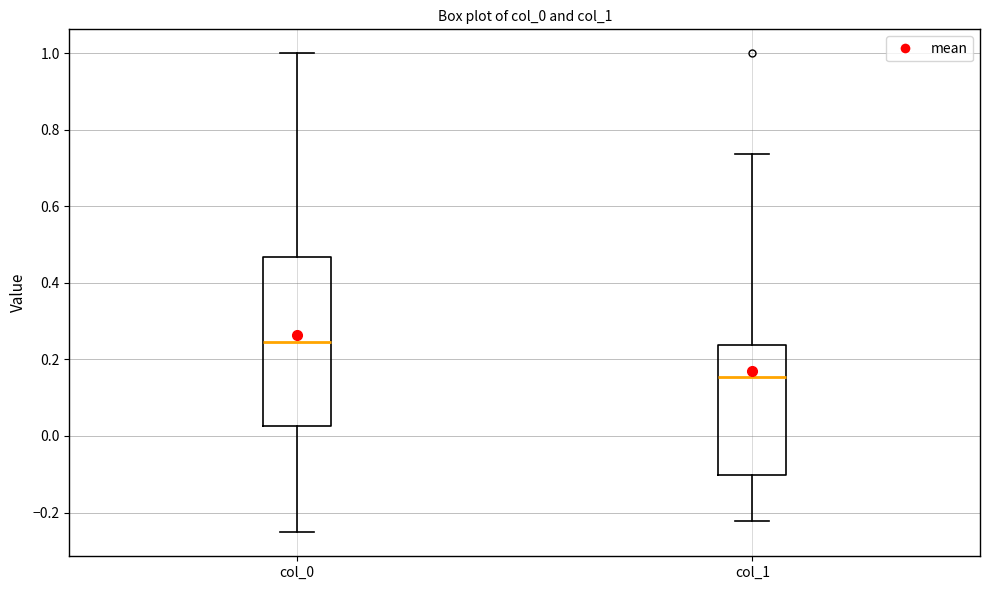

Where is the lower edge of the box for col_1 on the y-axis? The values are not printed on the chart, so give them approximately, as read against the axis.

-0.10